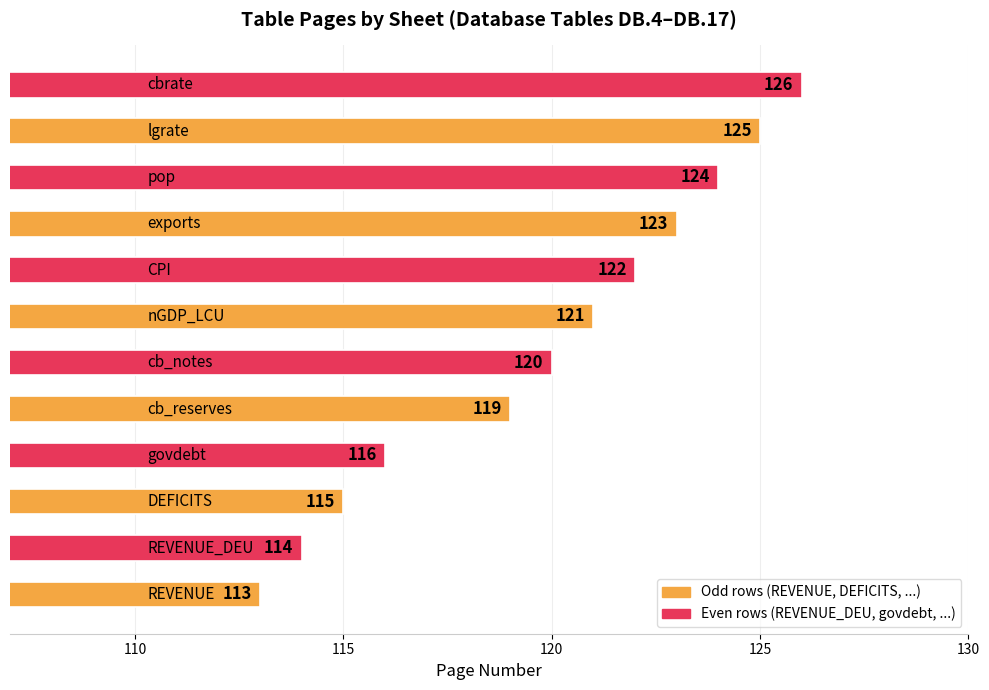

Reading bottom to top, transcribe all the data shown in this chart.

113	114	115	116	119	120	121	122	123	124	125	126